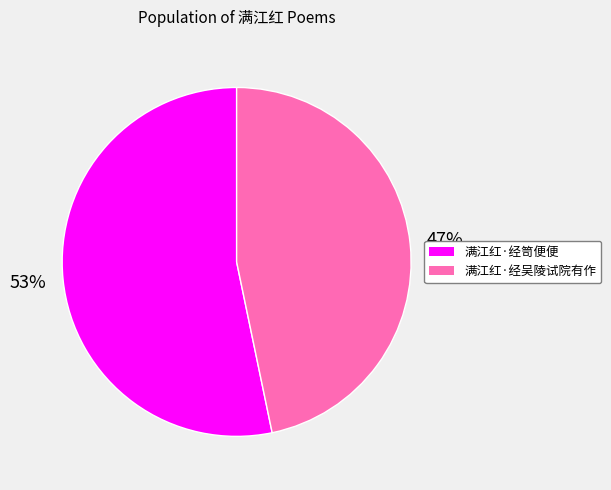

To the nearest percent, what is the average slice percentage?

50%